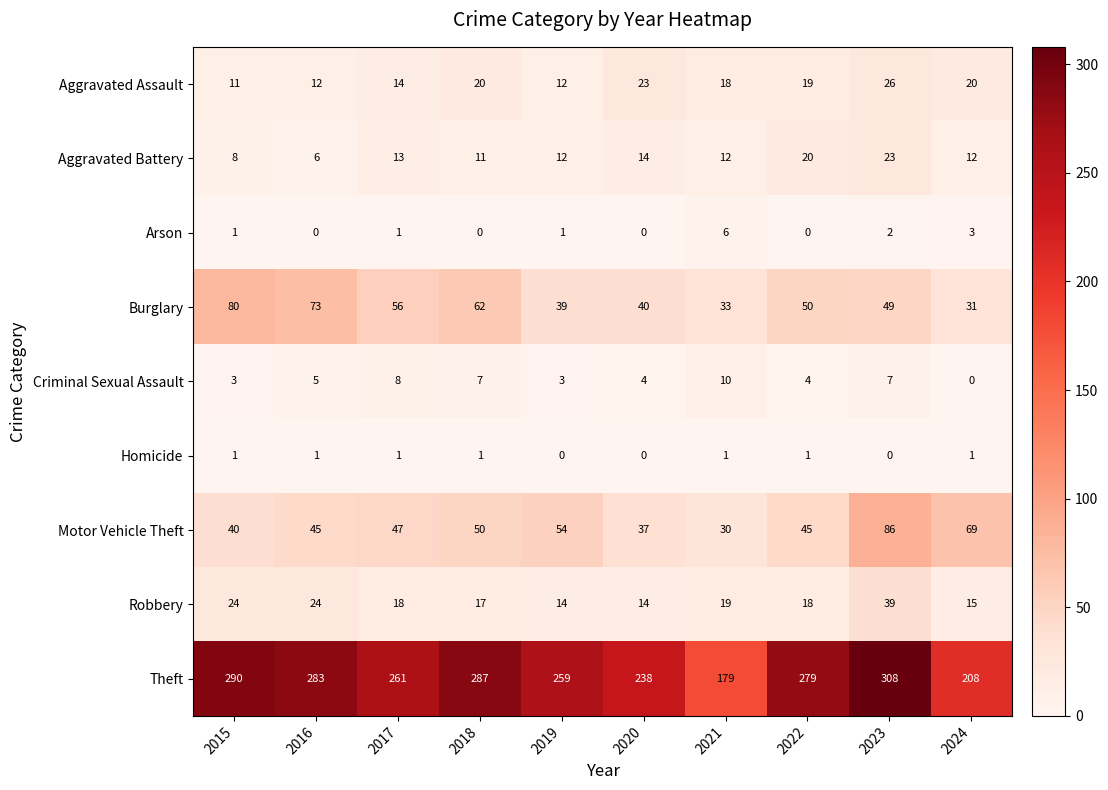

Rank the series by their maximum value, from lowest to highest.

Homicide, Arson, Criminal Sexual Assault, Aggravated Battery, Aggravated Assault, Robbery, Burglary, Motor Vehicle Theft, Theft